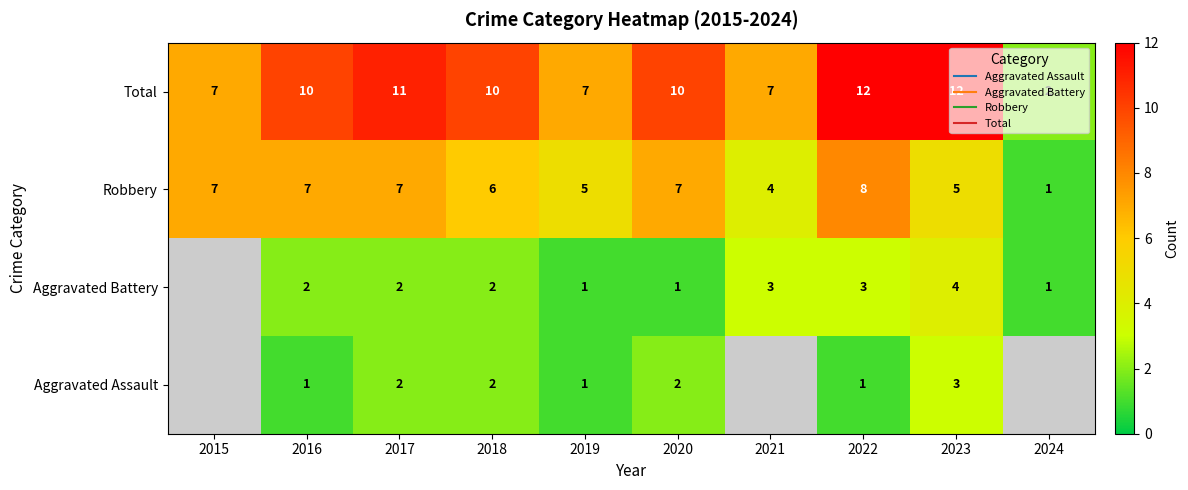

Is the value of Aggravated Assault at 2022 greater than the value of Aggravated Battery at 2016?

No